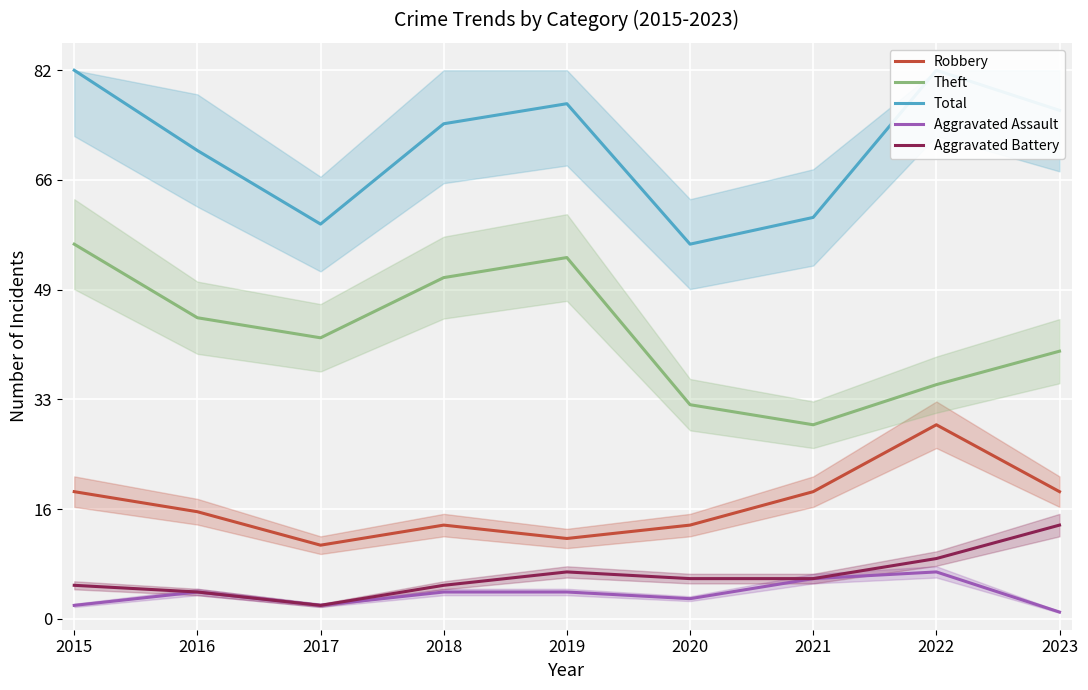

True or false: Aggravated Battery and Aggravated Assault intersect in this chart.

False